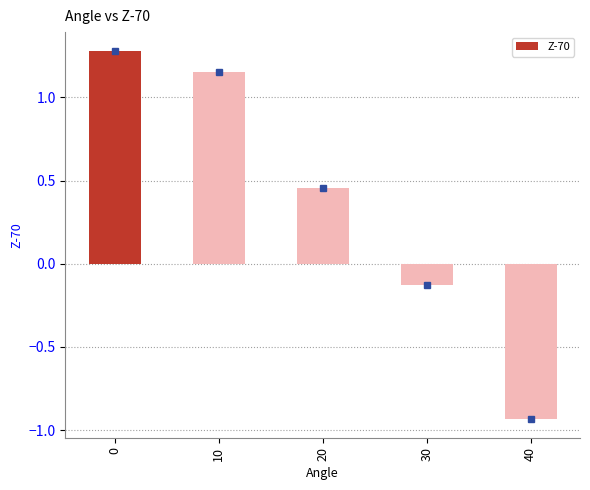

List the labels in order of value, largest first.

0, 10, 20, 30, 40